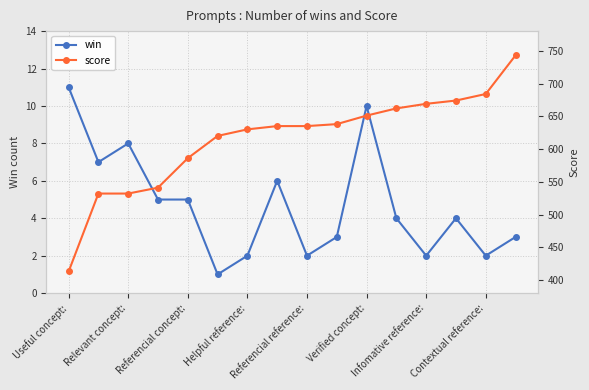

True or false: win has more than 2 points higher than both neighbors.

True